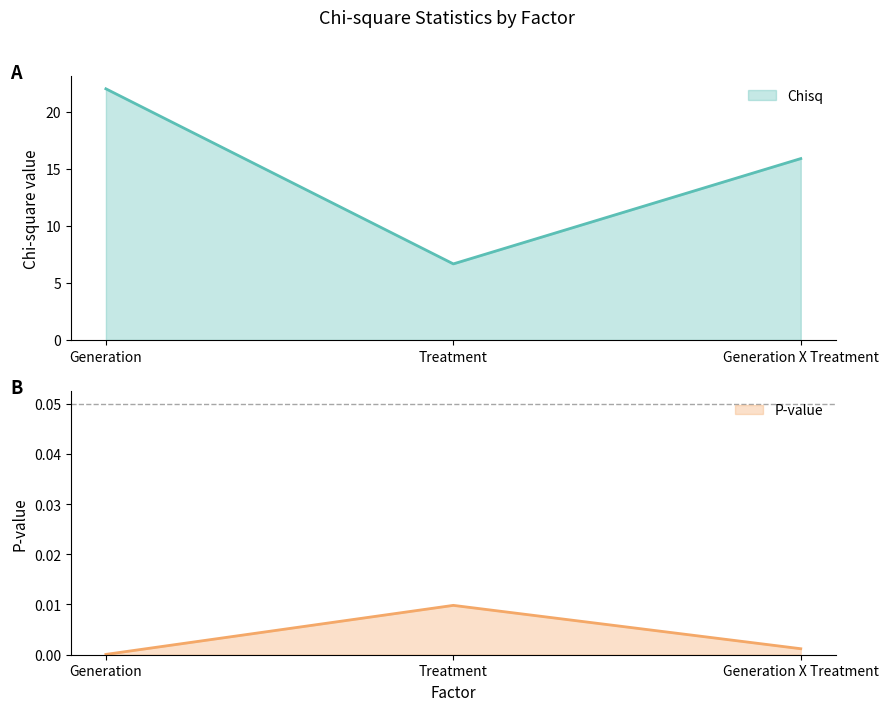

Is it true that Chisq equals 6.7 at Treatment?

True